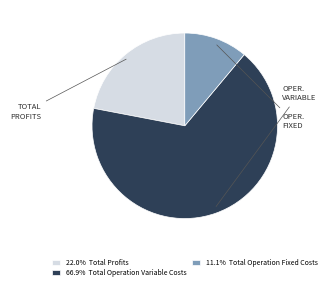

Does any single category account for the majority?

Yes